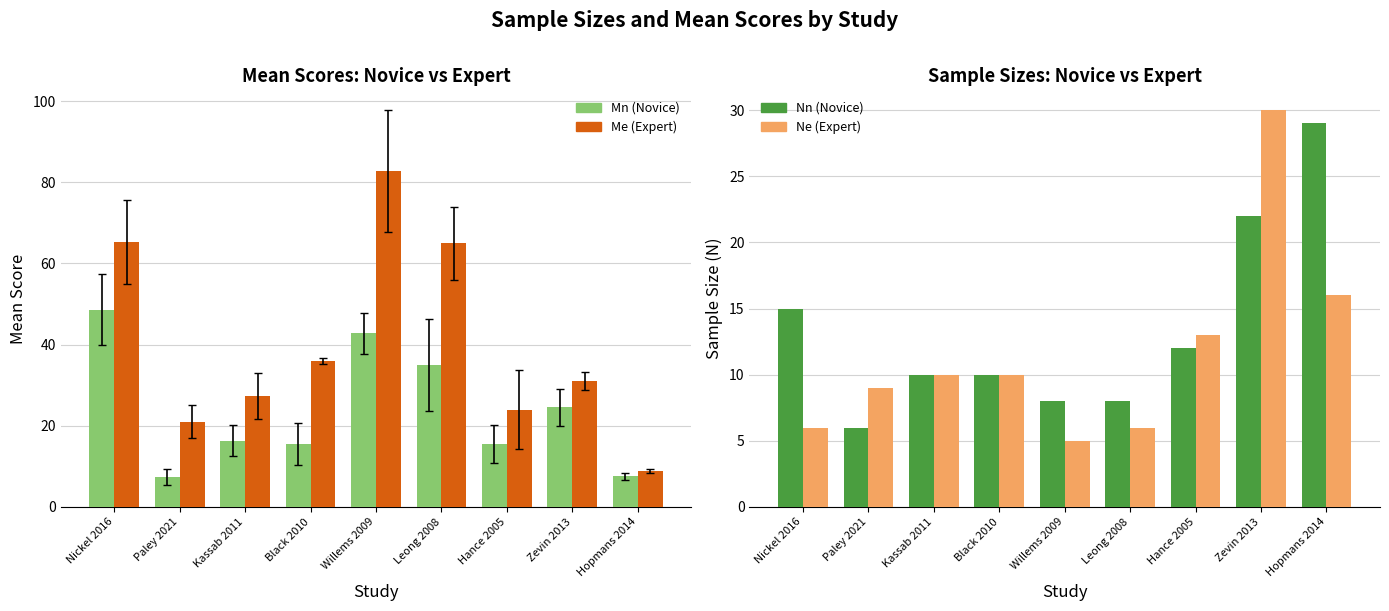

Rank the series by their maximum value, from lowest to highest.

Nn (Novice), Ne (Expert), Mn (Novice), Me (Expert)